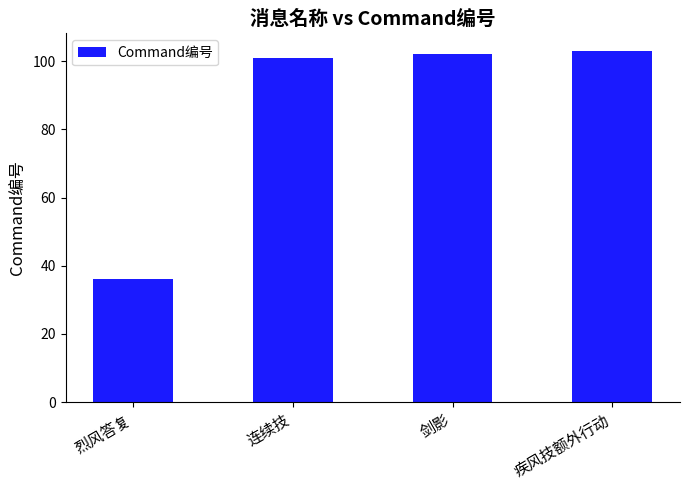

What is the difference between the second highest and minimum values?

66